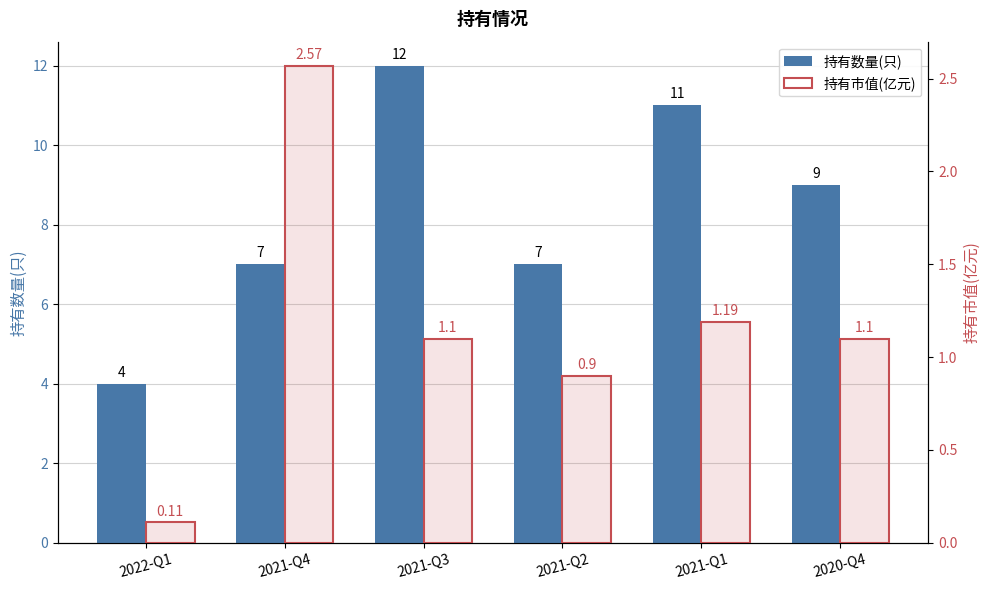

Rank the series at 2021-Q3 from lowest to highest value.

持有市值(亿元), 持有数量(只)